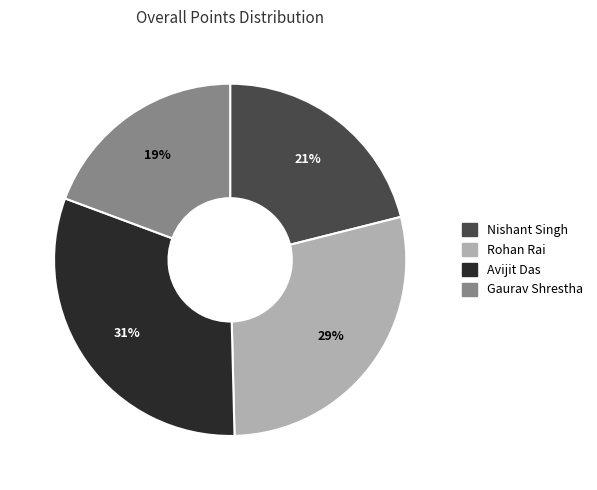

True or false: Nishant Singh accounts for 21% of the total.

True